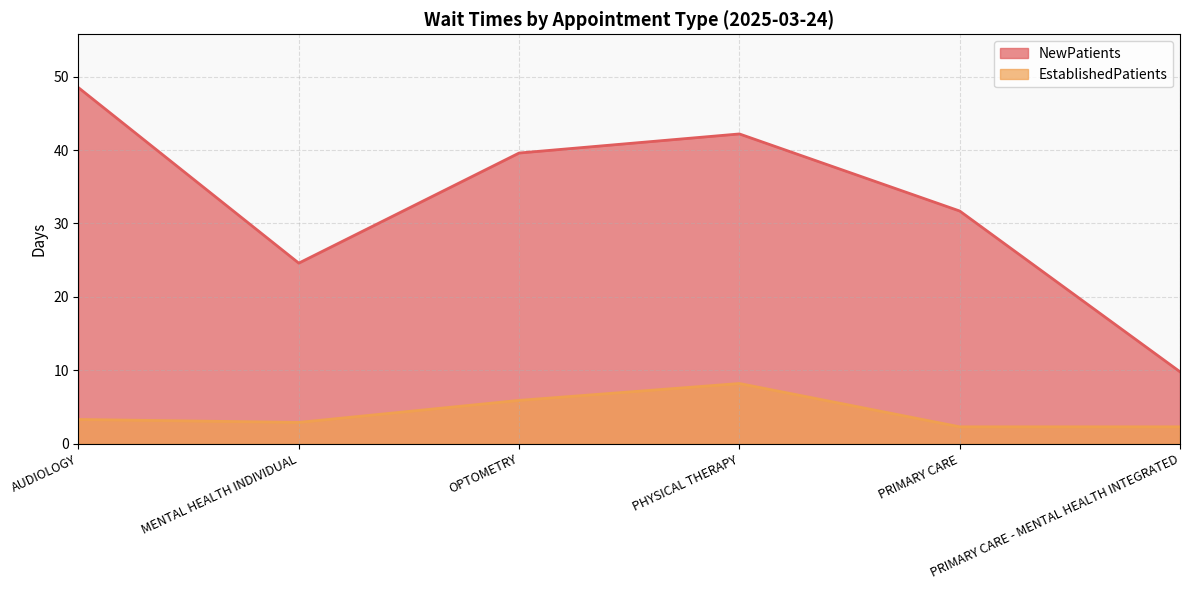

List the series in order of their peak value, lowest first.

EstablishedPatients, NewPatients